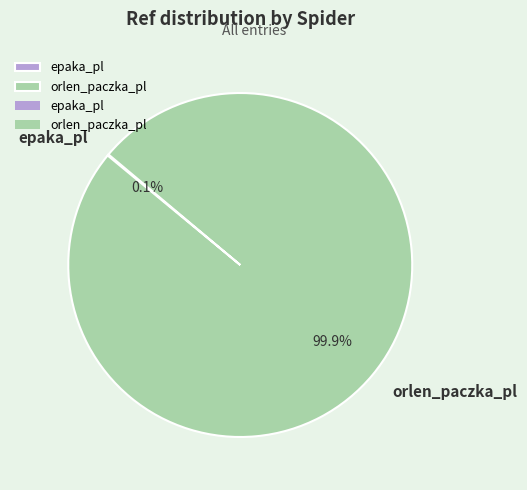

Which slice is the largest?

orlen_paczka_pl